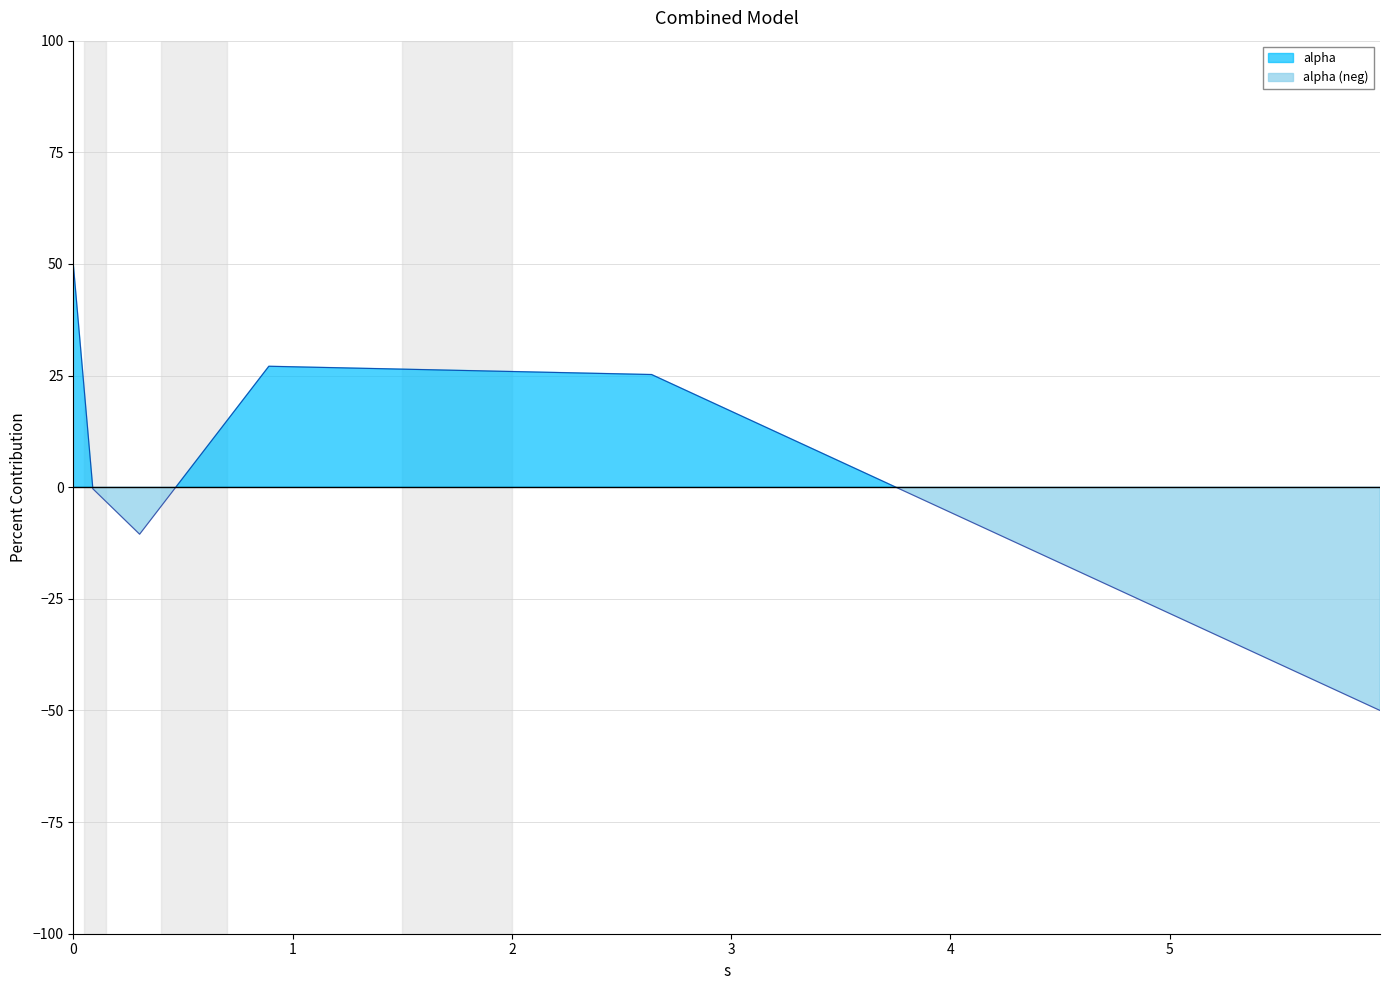

What is the greatest value displayed?

50.0